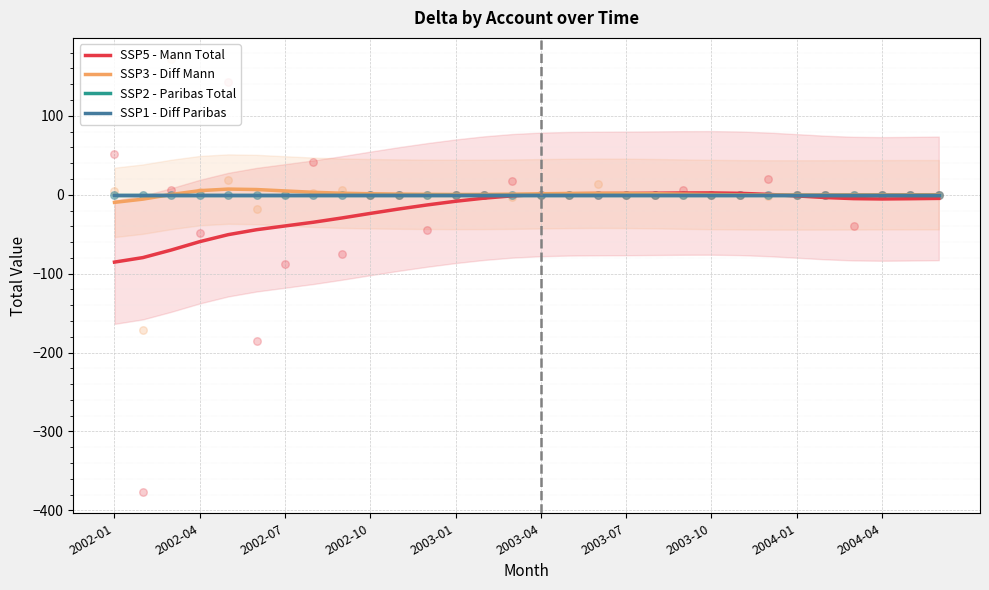

Which series has the widest spread of Y values?

SSP5 - Mann Total